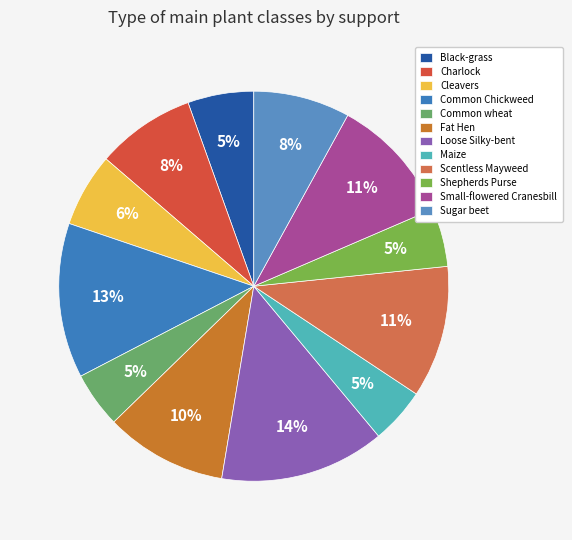

What percentage is NOT represented by Shepherds Purse?

95.2%